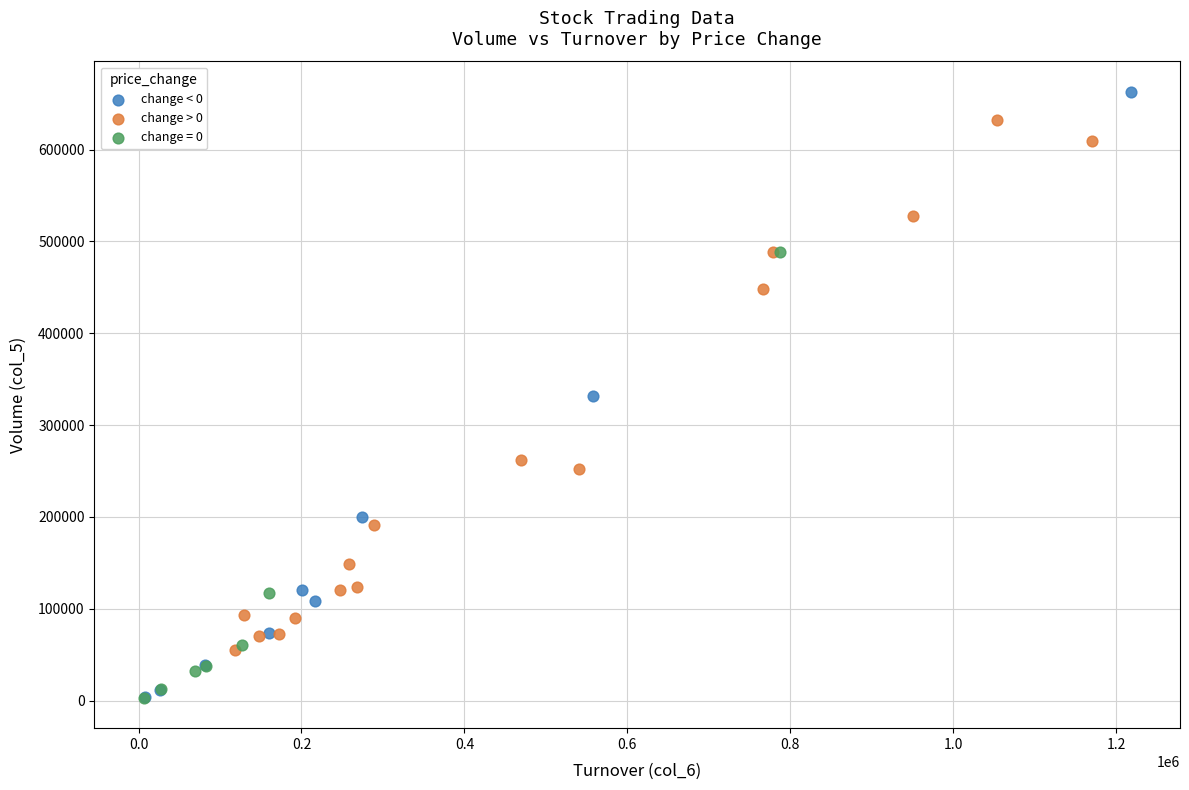

Which series reaches the maximum Y coordinate?

change < 0